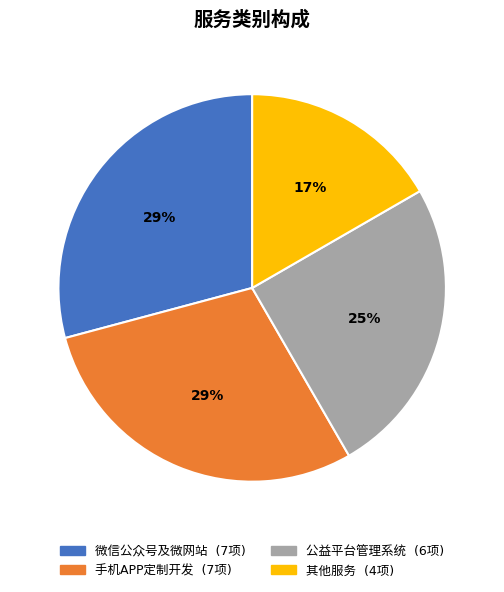

How many segments does this pie chart have?

4